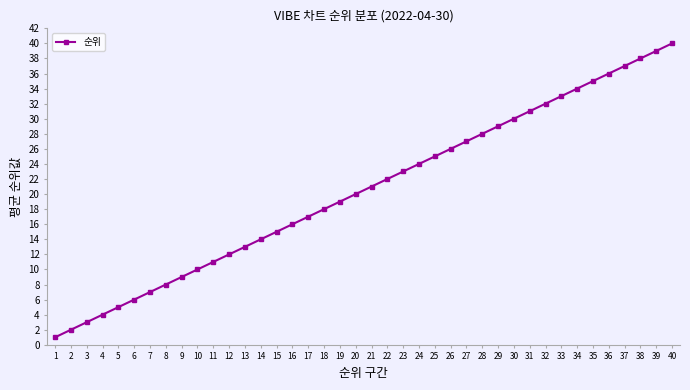

Which has a higher value, 31 or 22?

31